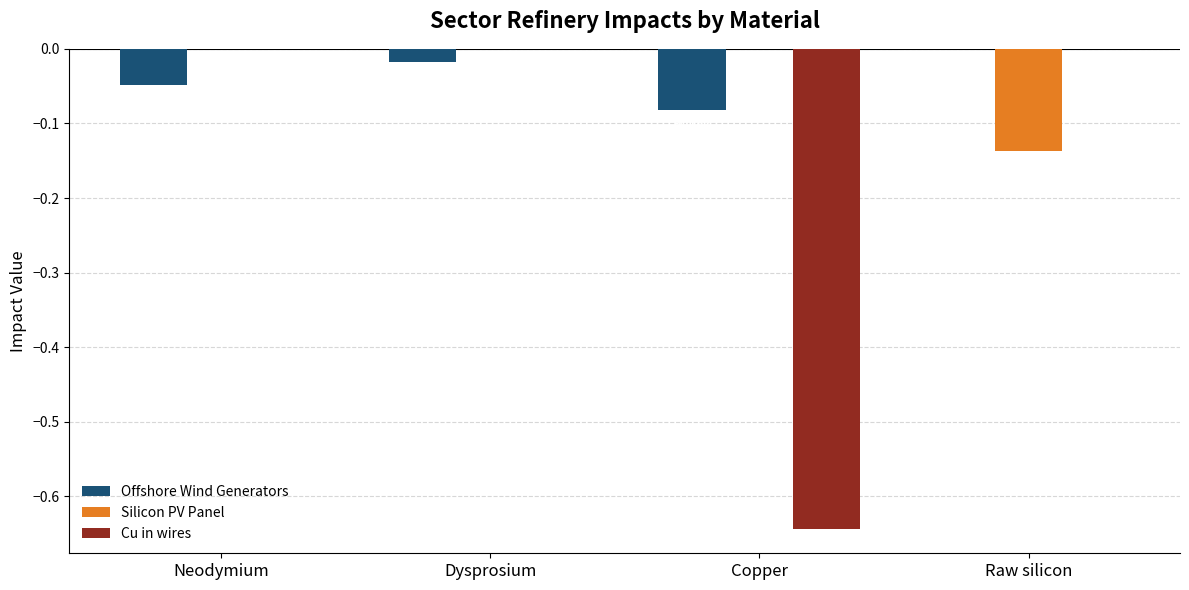

Which series has the widest spread of values?

Cu in wires